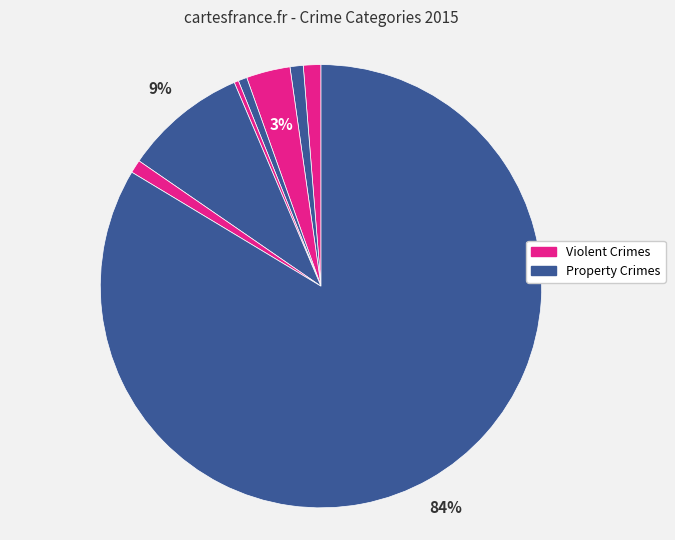

To the nearest percent, what is the average slice percentage?

12%